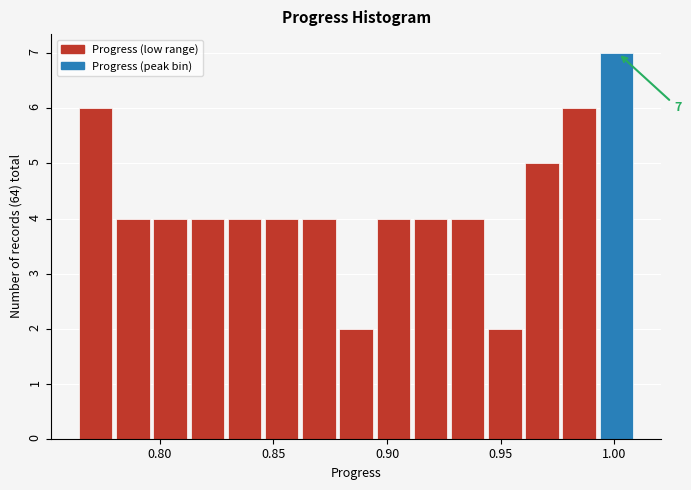

Around what value on the x-axis is the tallest bar? Give the approximate position of its centre, as read against the axis.

1.000